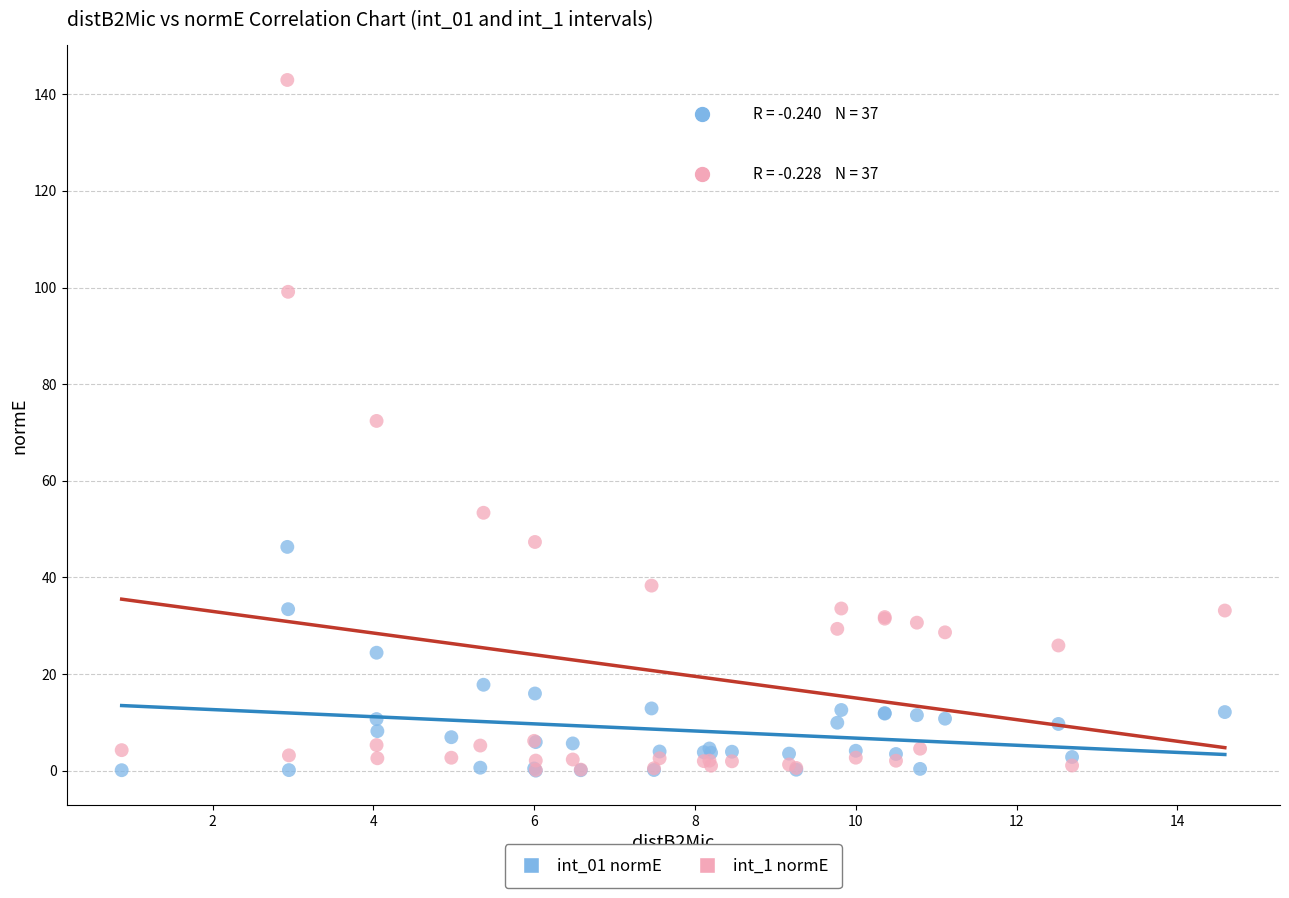

What are all the series names shown in the legend?

int_01 normE, int_1 normE